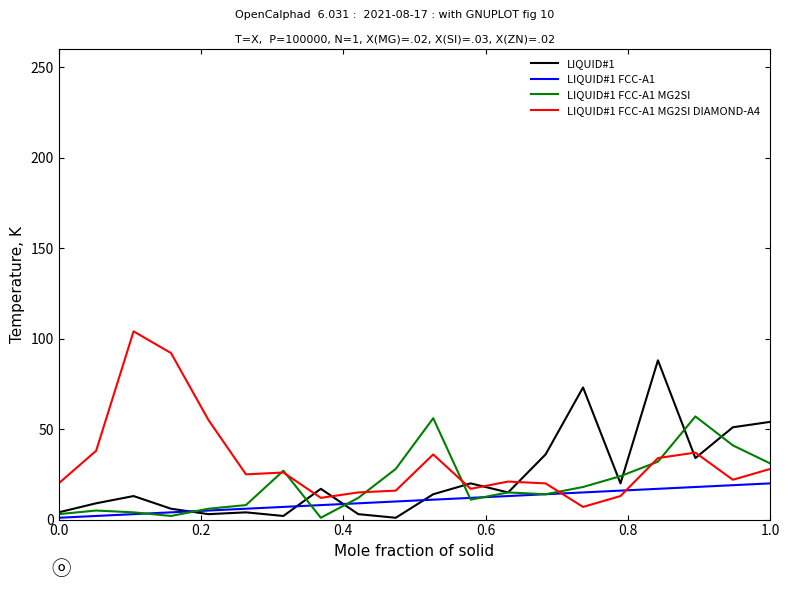

List the series in order of their peak value, highest first.

LIQUID#1 FCC-A1 MG2SI DIAMOND-A4, LIQUID#1, LIQUID#1 FCC-A1 MG2SI, LIQUID#1 FCC-A1